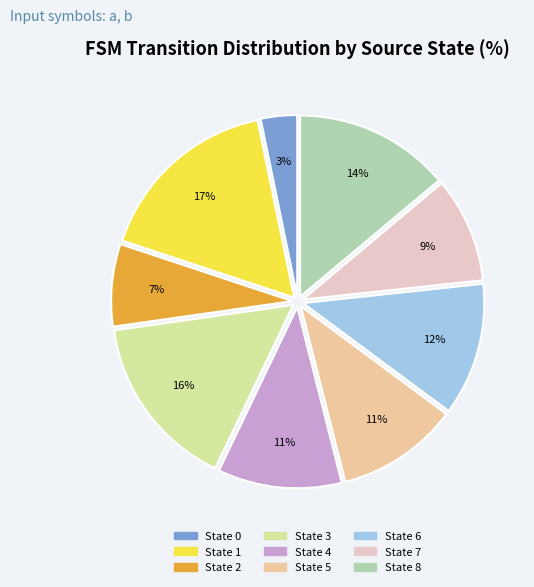

Is there a majority slice in this chart?

No